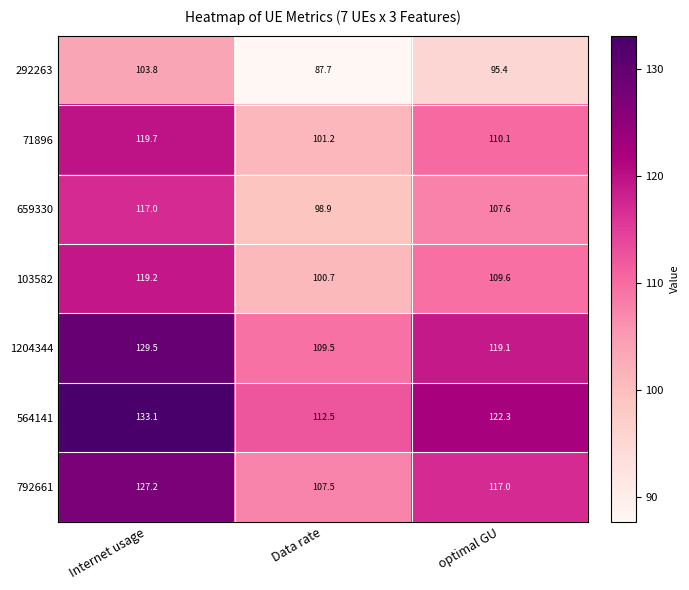

At which category does the chart reach its minimum across all series?

Data rate